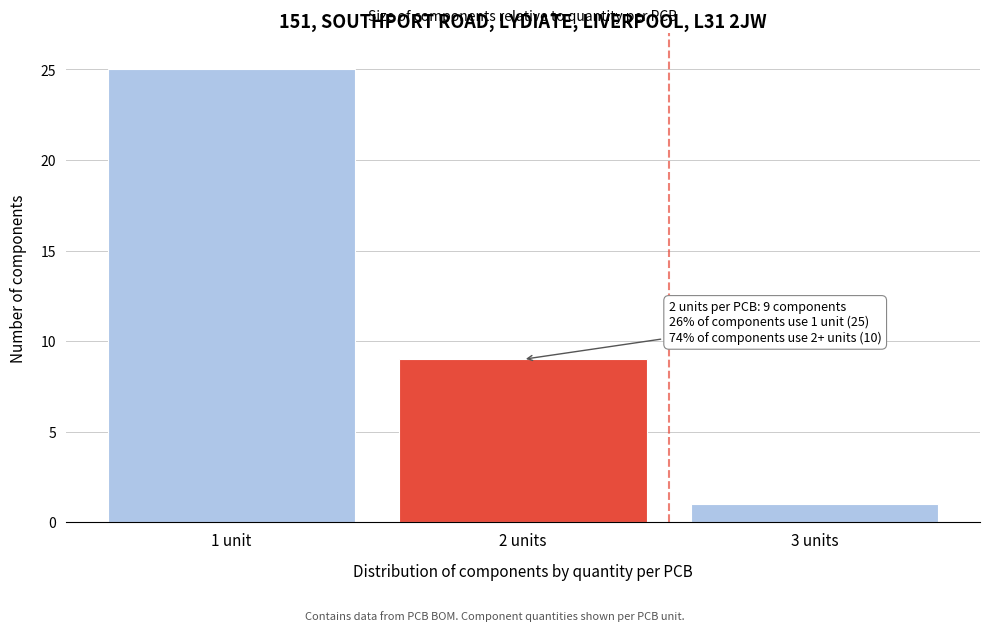

Reading left to right, transcribe all the data shown in this chart.

25	9	1